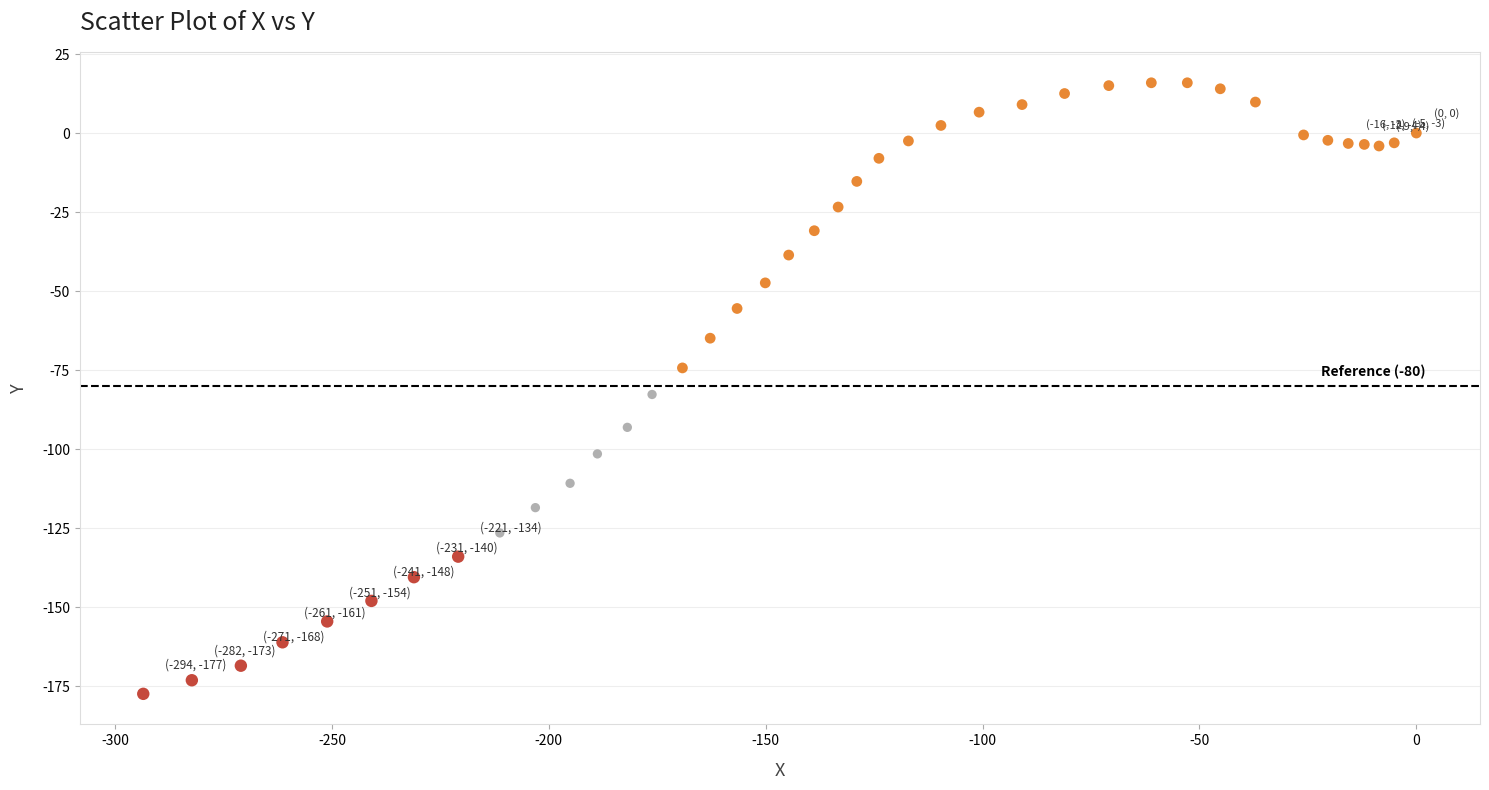

What is the range of X values (max minus min)?

293.5